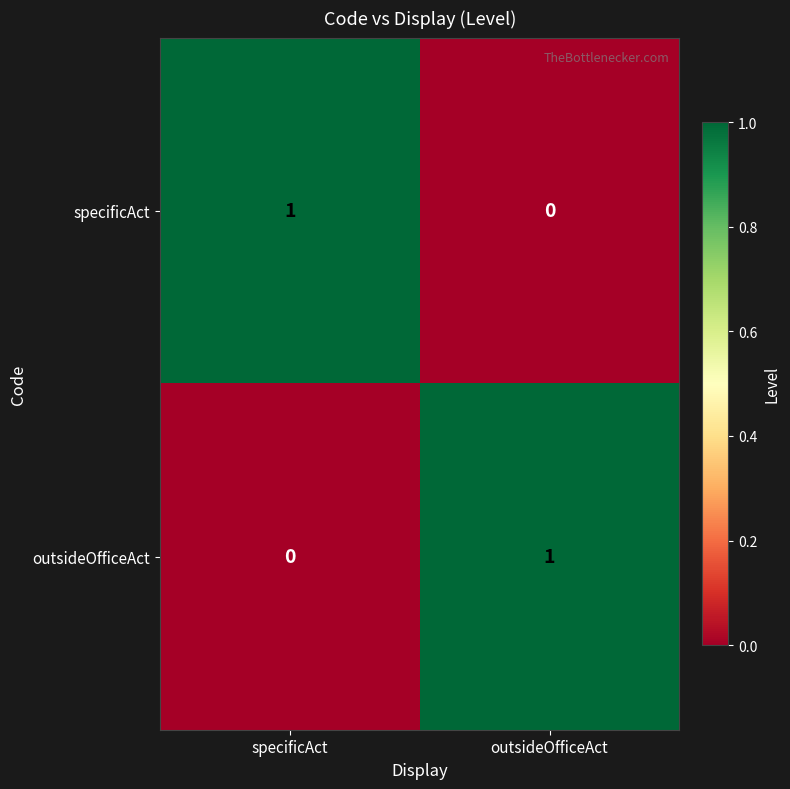

At which label is outsideOfficeAct closest to 0?

specificAct